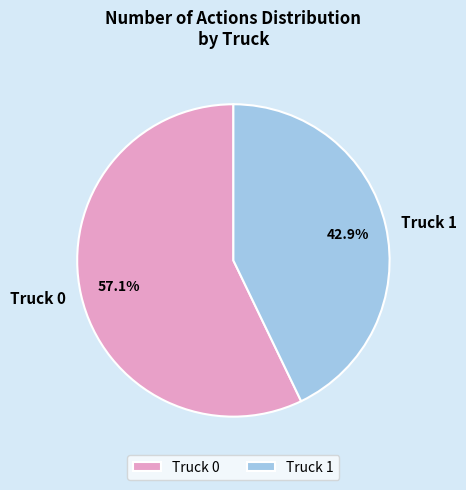

To the nearest percent, what is the combined percentage of Truck 1 and Truck 0?

100%